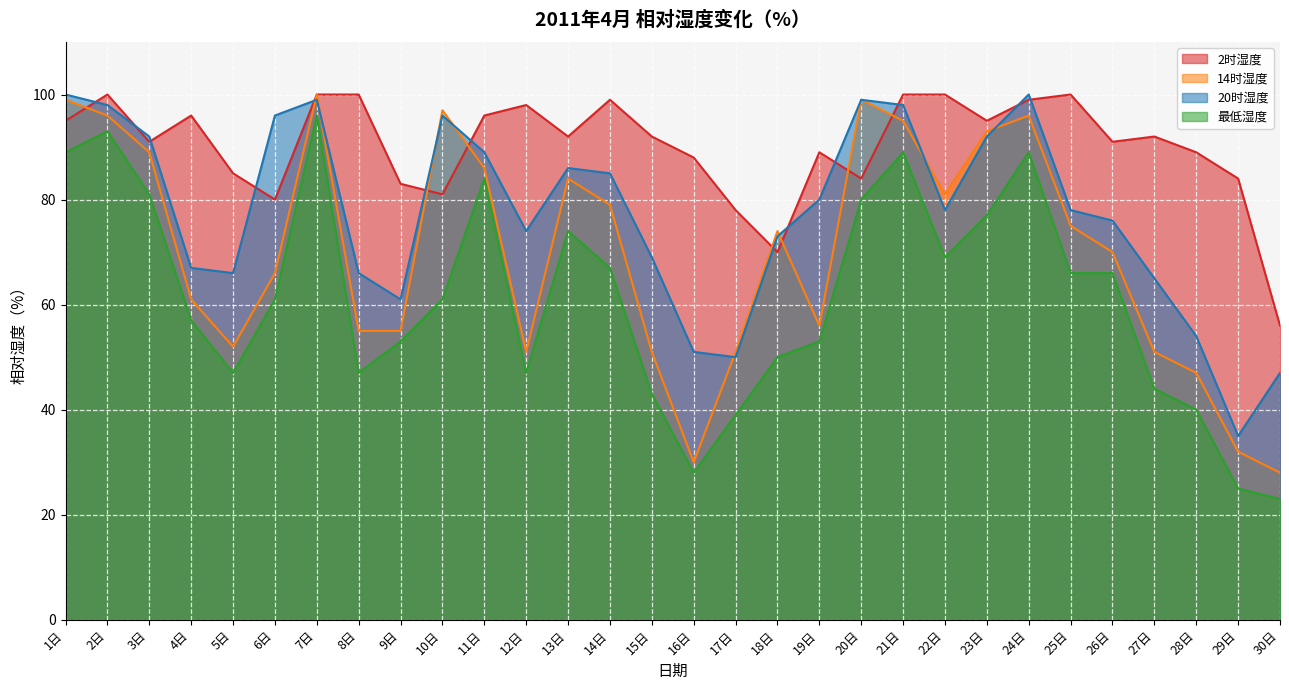

After their last crossing, which series has the higher values: 20时湿度 or 2时湿度?

2时湿度